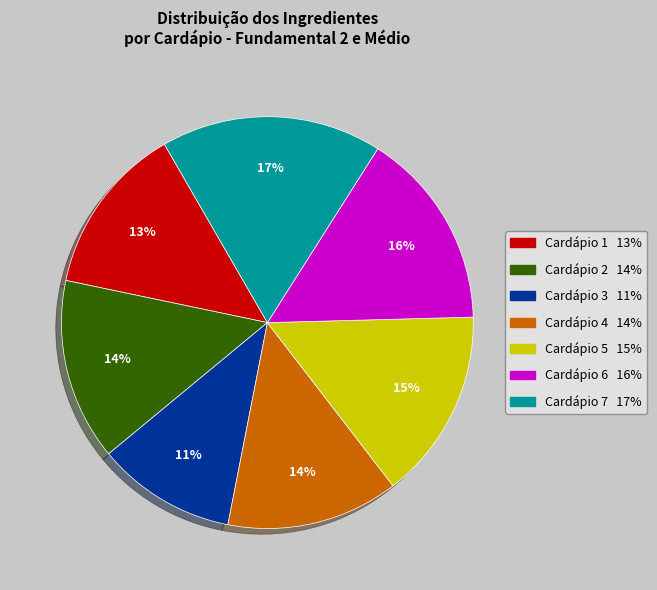

How many segments does this pie chart have?

7